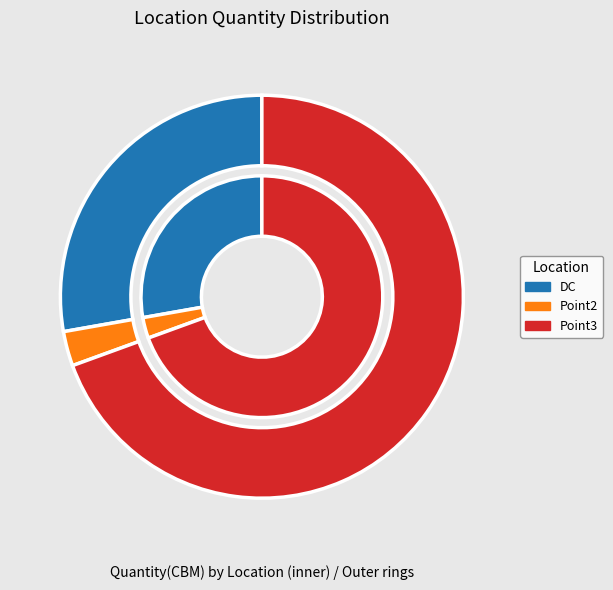

What percentage is NOT represented by Point3?

30.6%